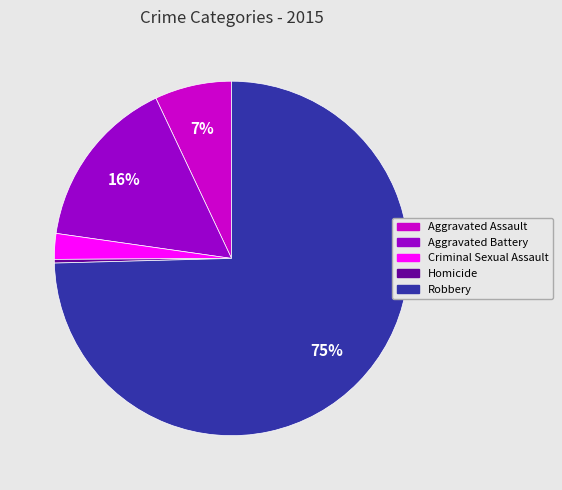

How many slices are in this pie chart?

5